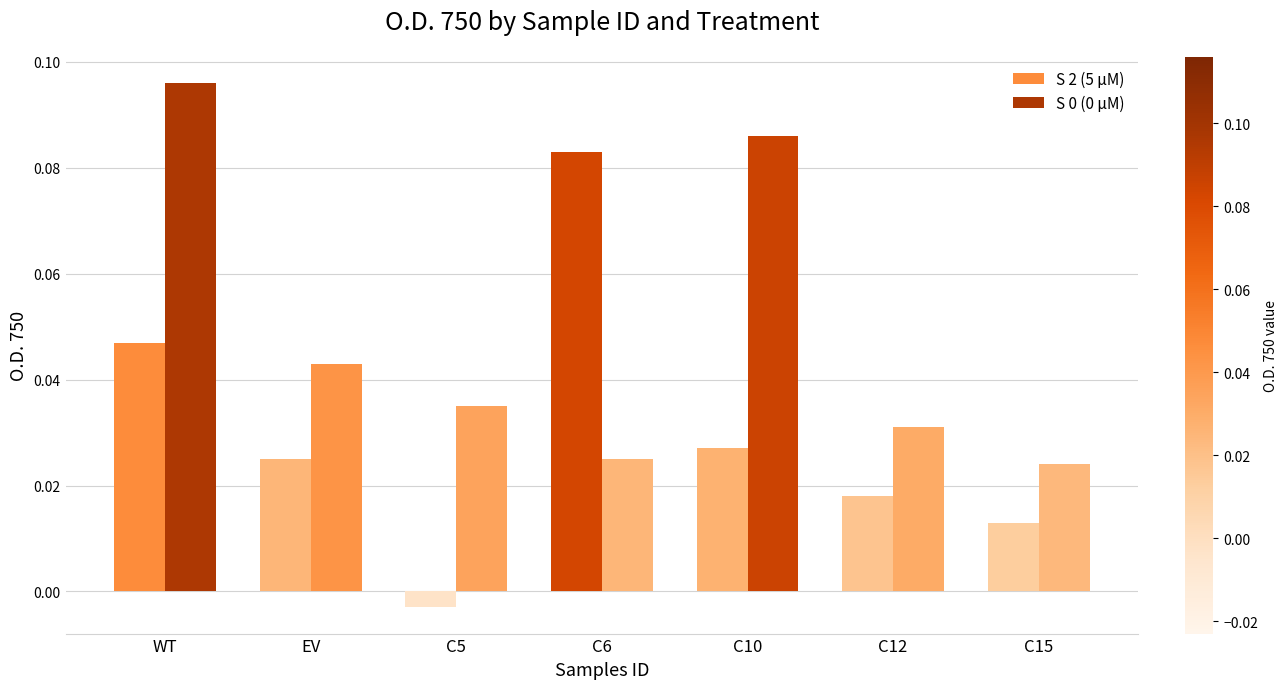

How many values in S 2 (5 µM) are below zero?

1